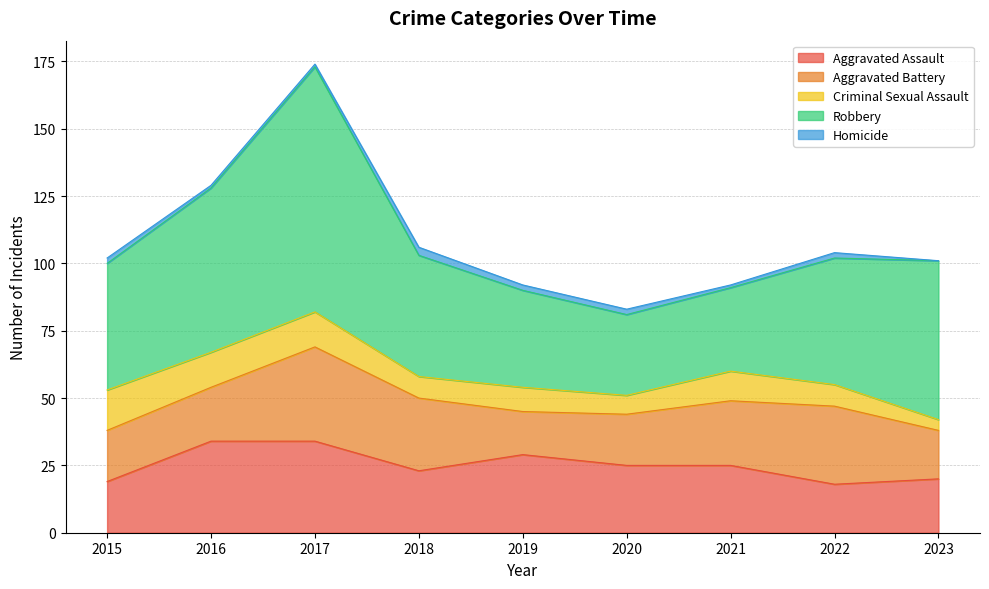

At which category does Aggravated Battery reach its first local peak?

2017